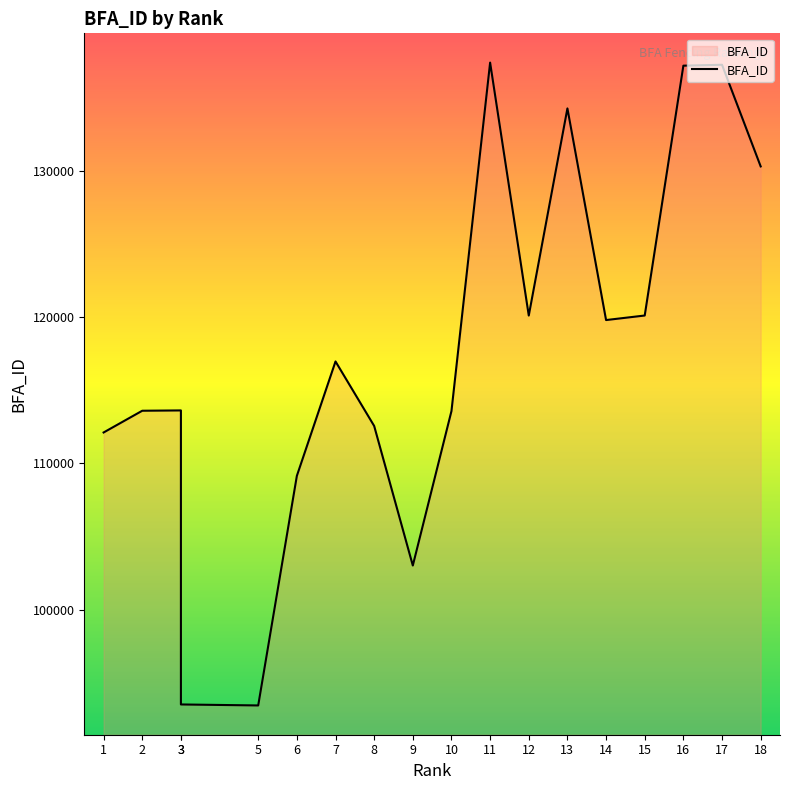

List the labels in order of value, smallest first.

5, 3, 9, 6, 1, 8, 10, 2, 3, 7, 14, 12, 15, 18, 13, 16, 17, 11